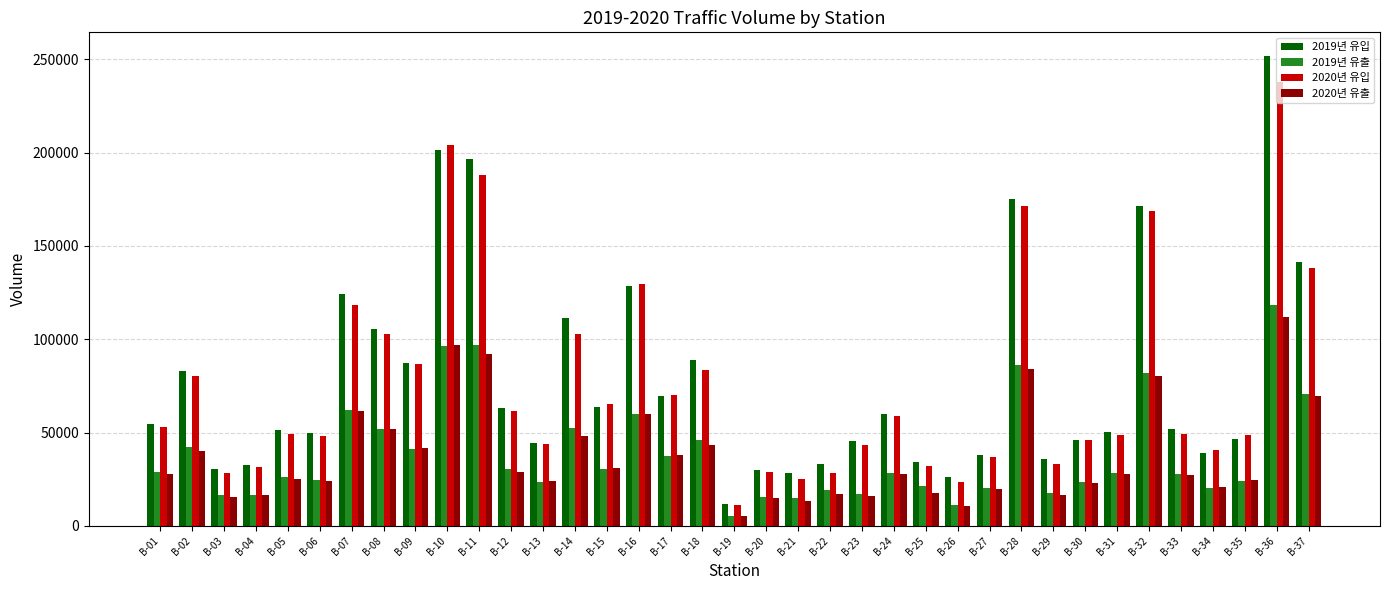

Which category has the highest value in the 2019년 유입 series?

B-36